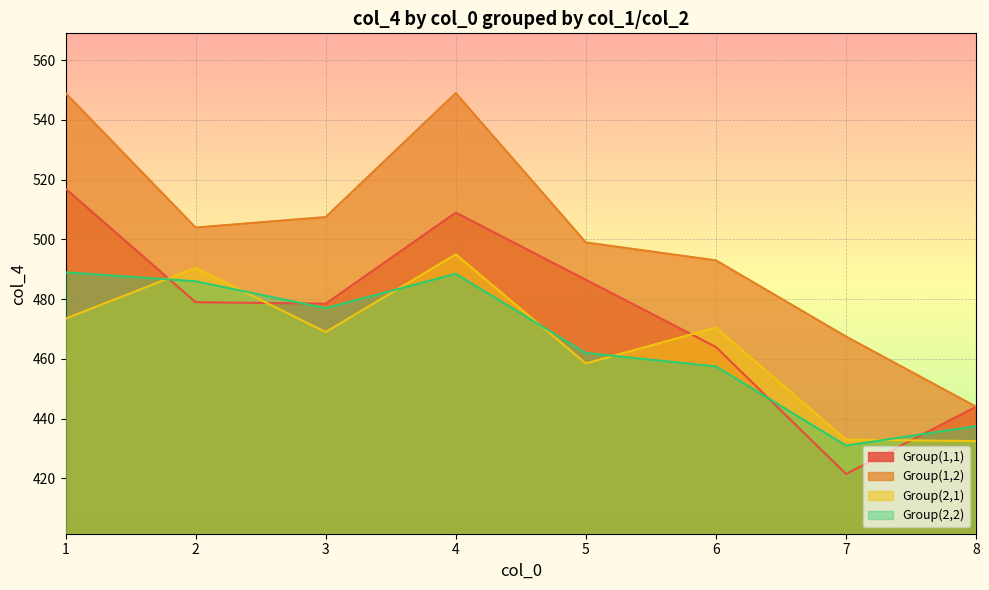

The Group(2,2) series shows 486.0 at 2. True or false?

True